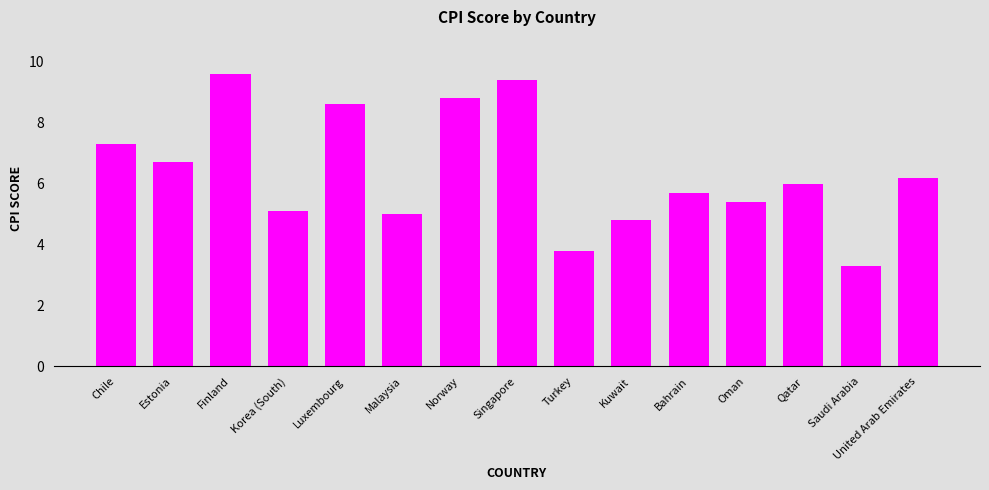

Are the bars grouped side by side (vs. stacked)?

No